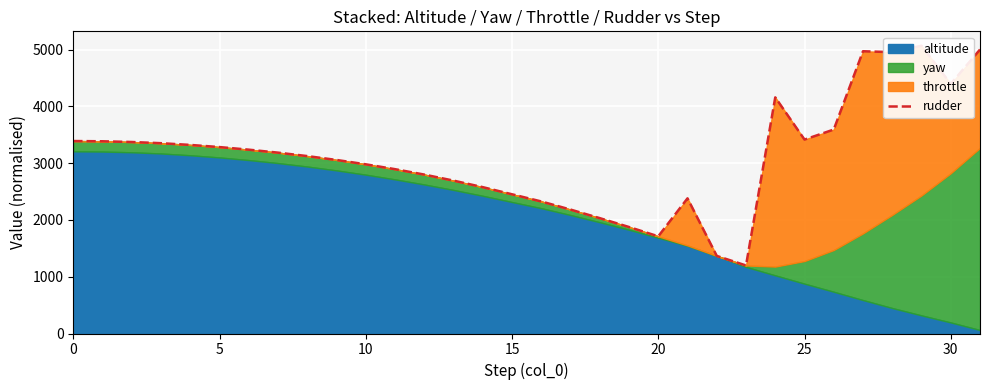

Reading left to right, list all the values displayed in this chart.

3390.8	3386.4	3373.6	3352.8	3322.3	3284.4	3238.6	3186.2	3125.7	3057.5	2980.7	2895.1	2799.8	2693.6	2578.4	2452.7	2326.5	2183.3	2032.5	1876.1	1712.1	2381.2	1367.1	1198.7	4160.0	3416.6	3593.2	4972.5	4956.4	5069.8	4397.3	5002.8